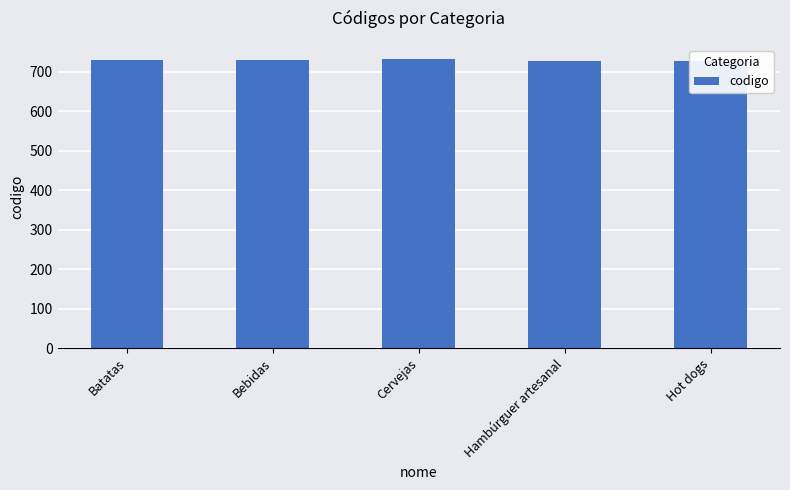

What is the average value?

729